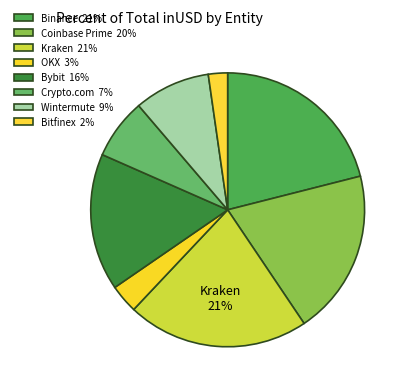

Which slice is the largest?

Kraken